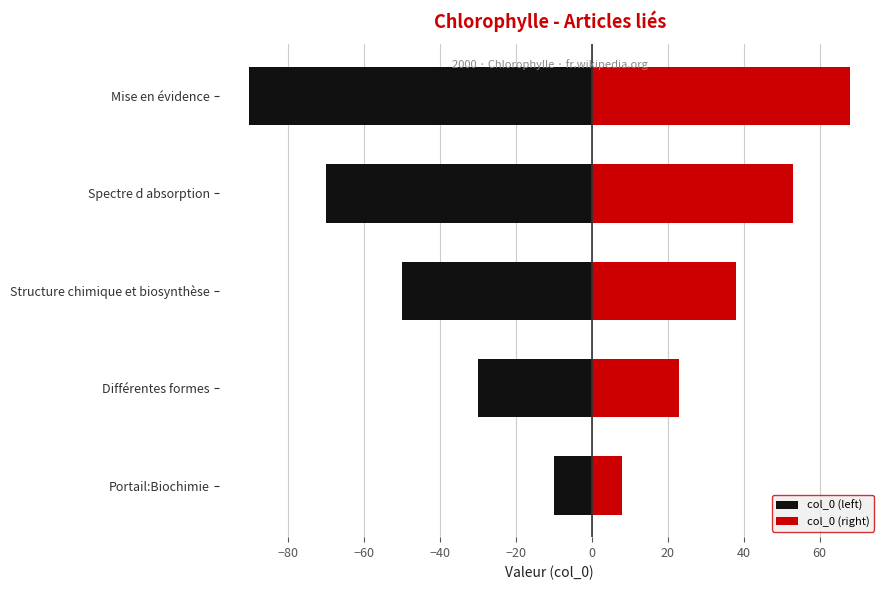

Which series has the widest spread of values?

col_0 (left)